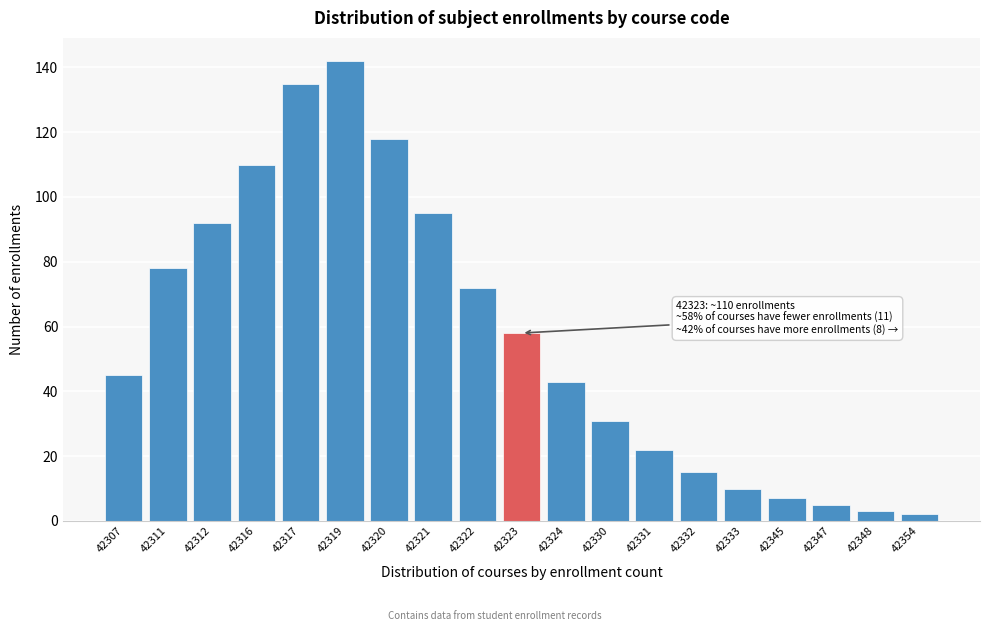

Reading left to right, list all the values displayed in this chart.

42307=45	42311=78	42312=92	42316=110	42317=135	42319=142	42320=118	42321=95	42322=72	42323=58	42324=43	42330=31	42331=22	42332=15	42333=10	42345=7	42347=5	42348=3	42354=2